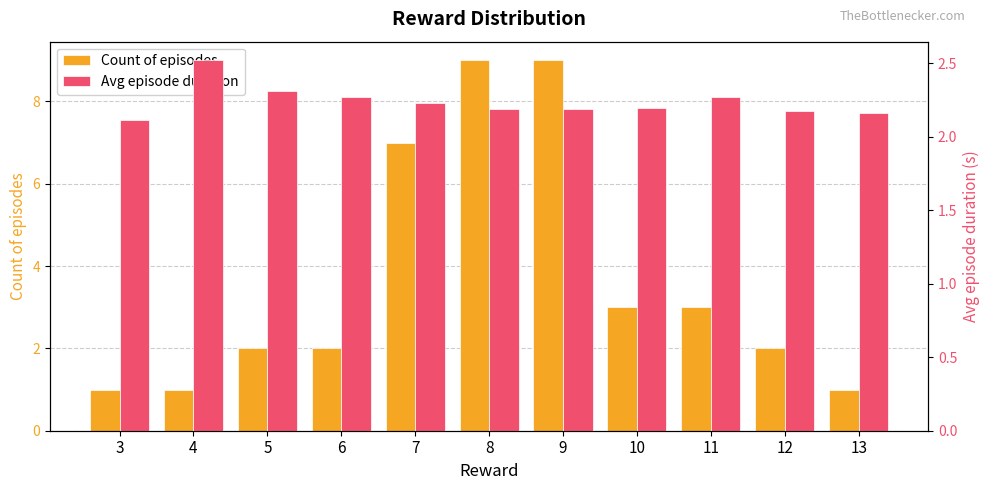

What is the minimum value for Avg episode duration?

2.1